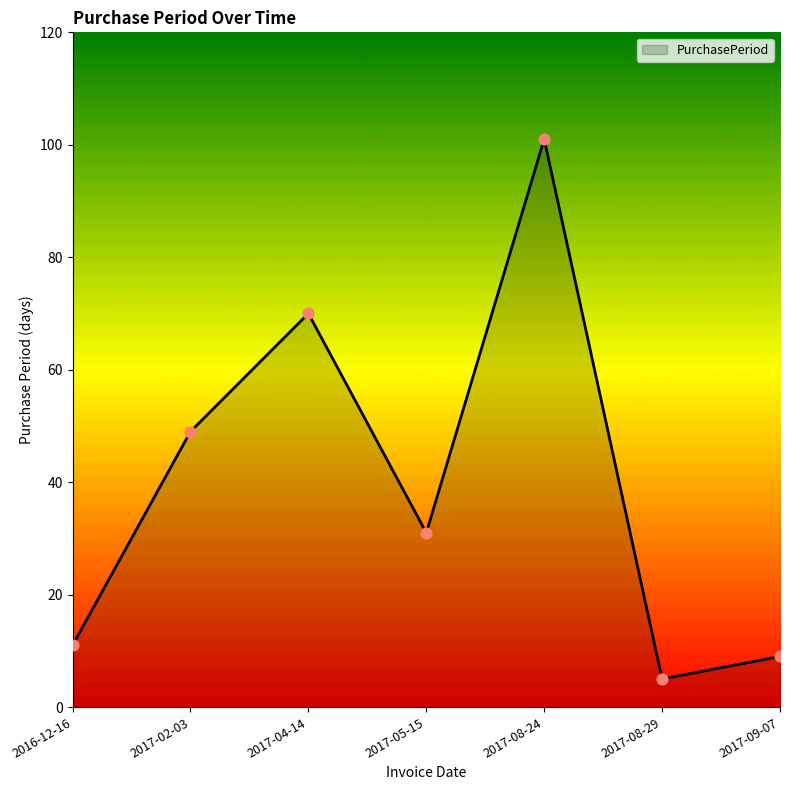

What is the change in value from 2017-02-03 to 2017-08-24?

+52